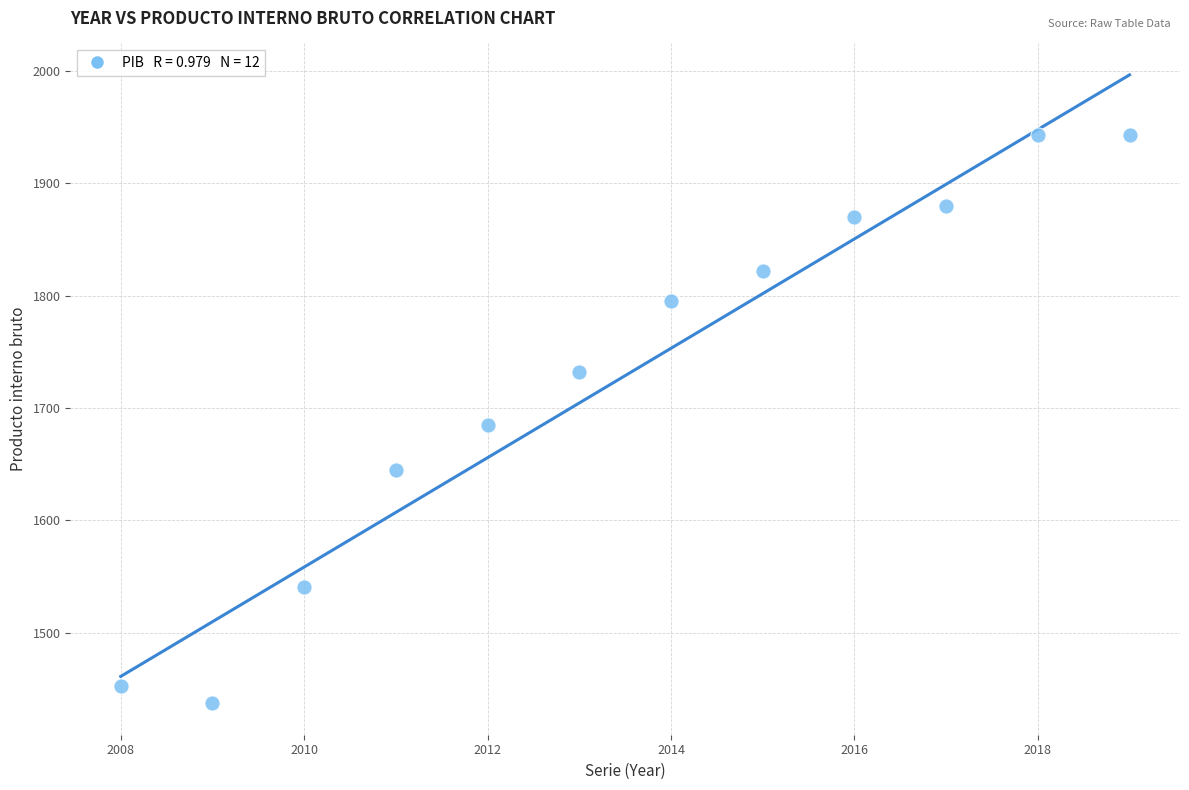

What is the range of X values (max minus min)?

11